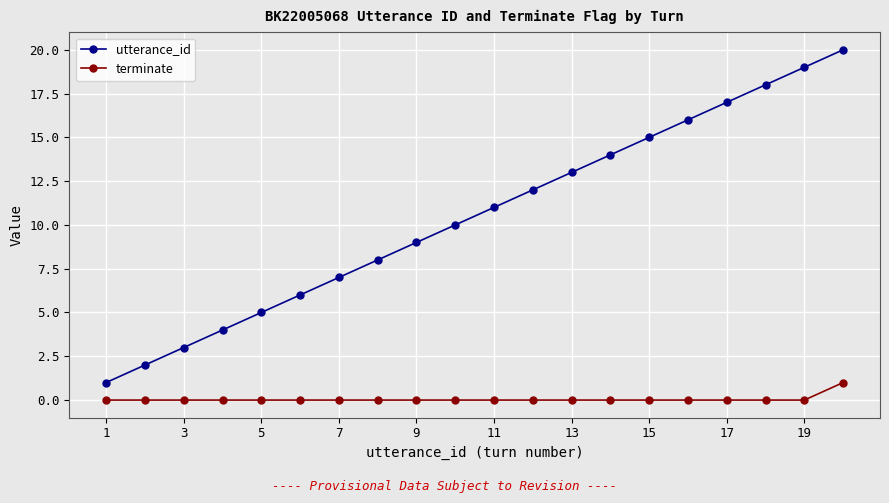

What is the value of the utterance_id point at the 20th from the left?

20